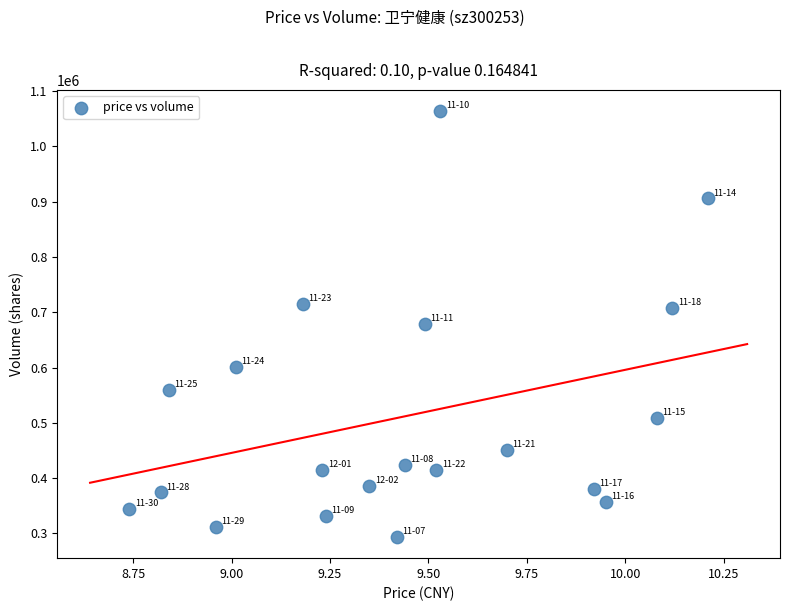

What is the range of Y values (max minus min)?

770303